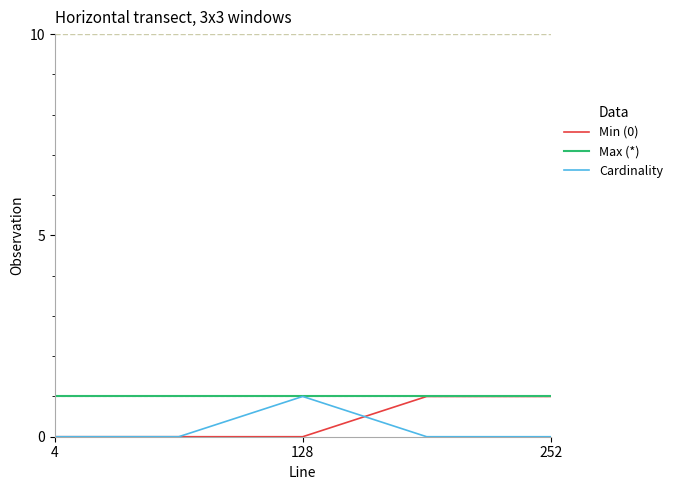

Which series has the largest total across all categories?

Max (*)